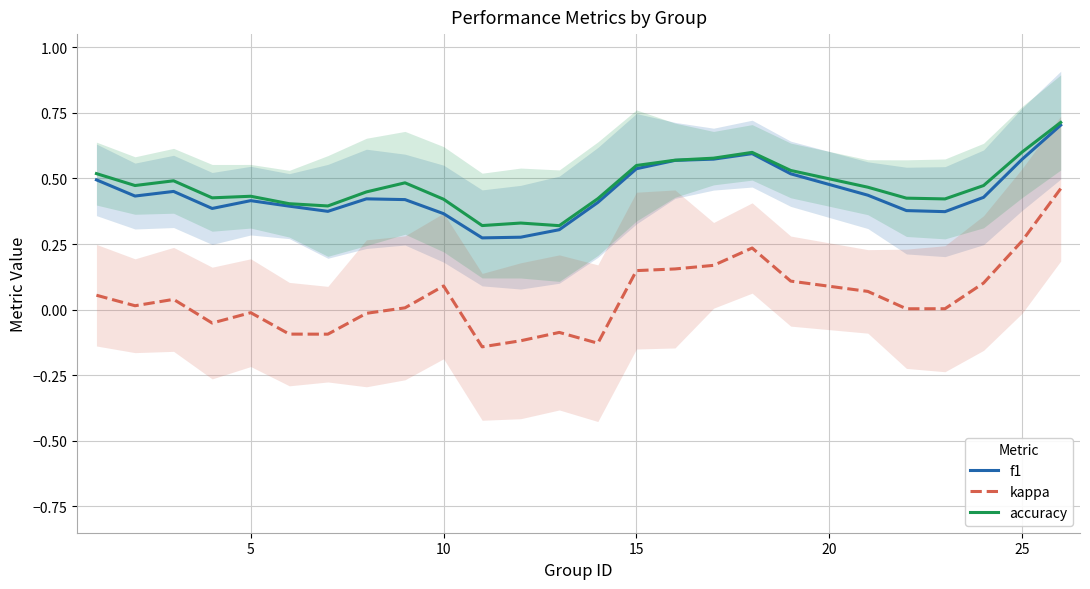

How many interior local valleys does the kappa series have?

6